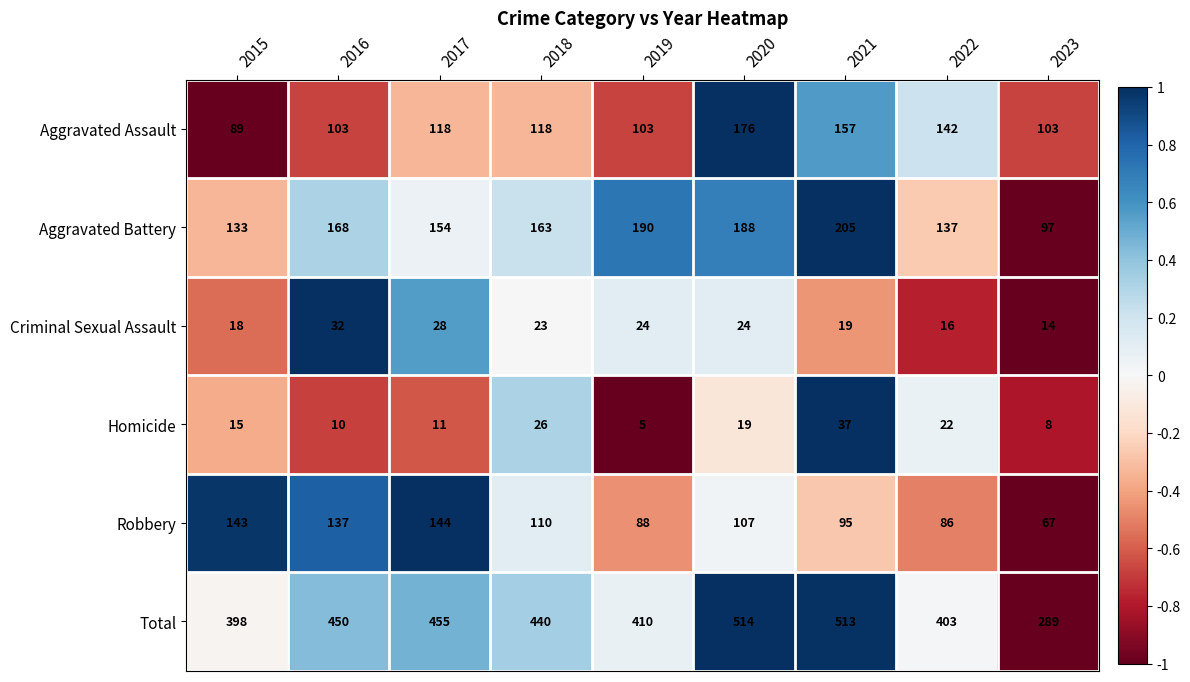

The value of Robbery at 2023 is 67. True or false?

True